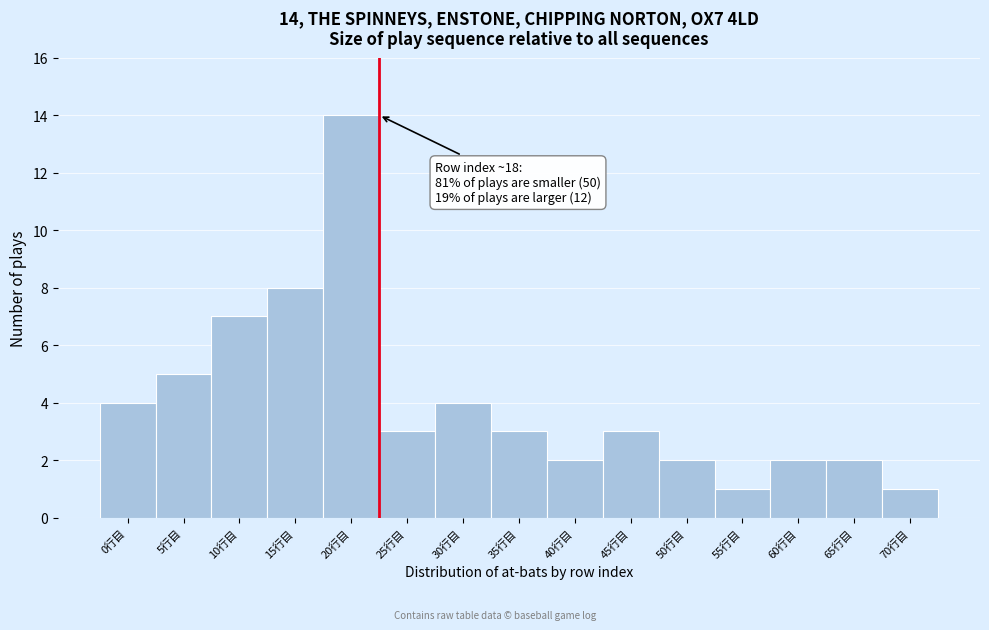

Reading left to right, extract all data points from this chart.

0行目=4	5行目=5	10行目=7	15行目=8	20行目=14	25行目=3	30行目=4	35行目=3	40行目=2	45行目=3	50行目=2	55行目=1	60行目=2	65行目=2	70行目=1